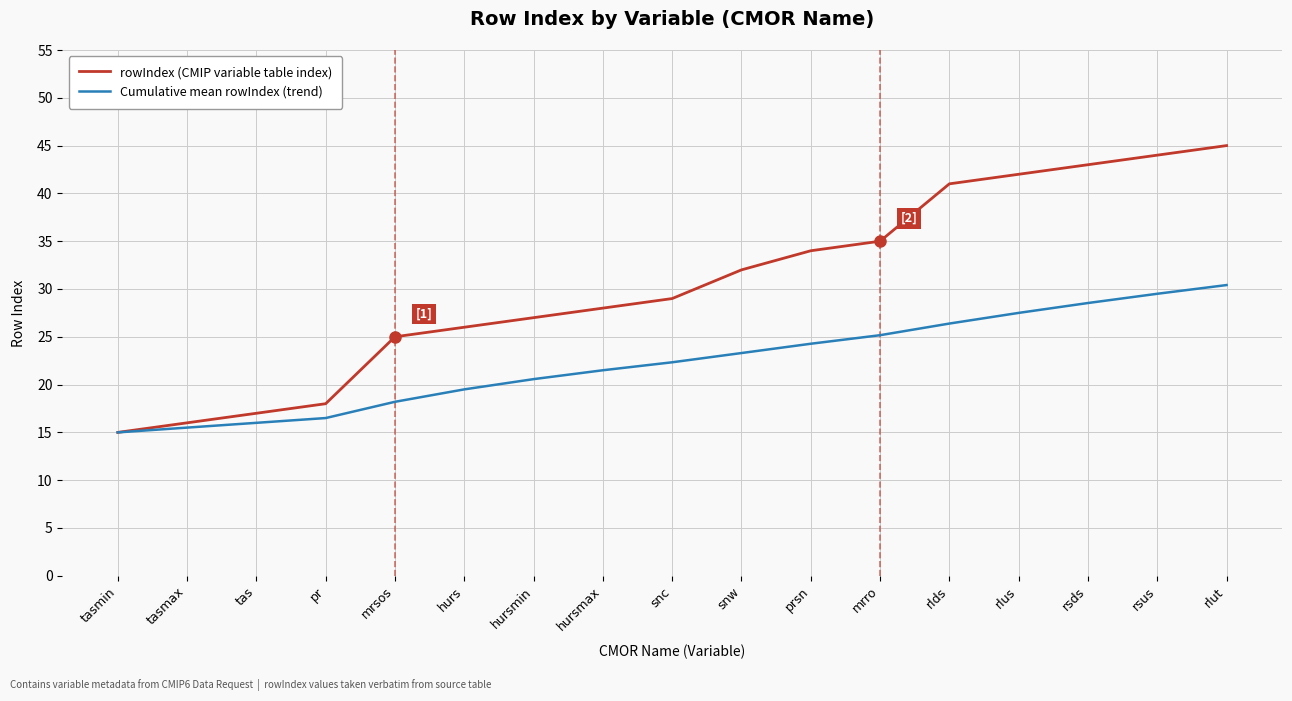

Rank the series at hurs from highest to lowest value.

rowIndex (CMIP variable table index), Cumulative mean rowIndex (trend)